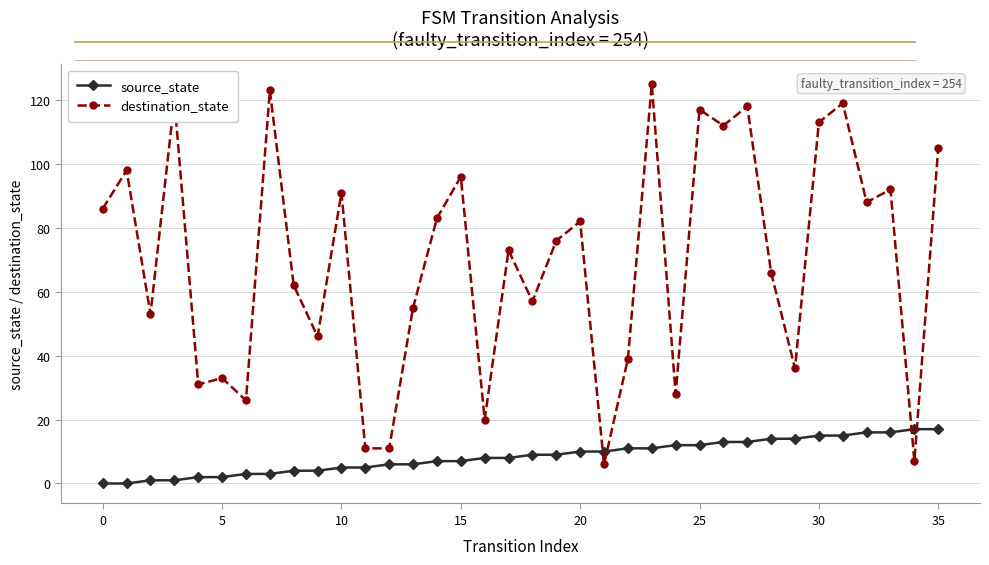

Rank the series by their average value, from highest to lowest.

destination_state, source_state